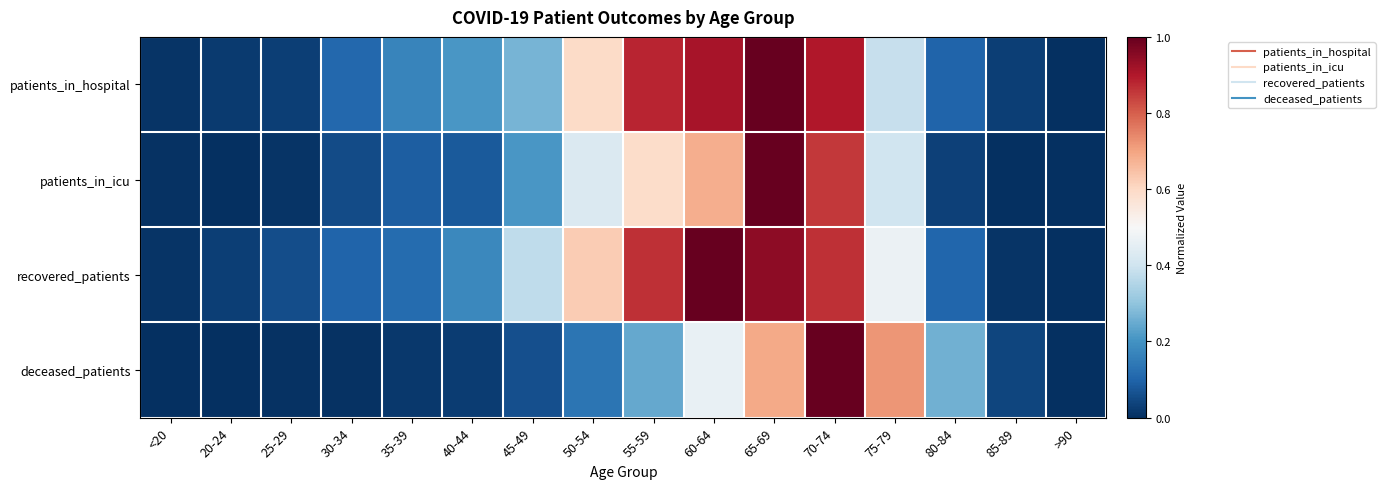

Which label corresponds to the largest value in the chart?

65-69